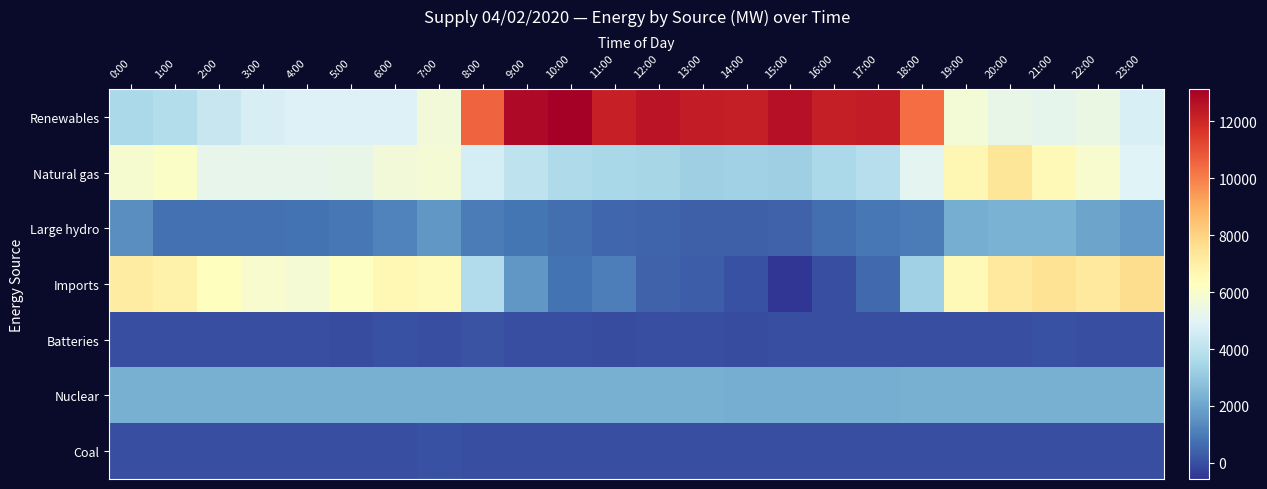

Reading left to right, transcribe all the data shown in this chart.

Renewables: 0:00=3559	1:00=3790	2:00=4300	3:00=4698	4:00=4846	5:00=4853	6:00=4885	7:00=5684	8:00=10582	9:00=12848	10:00=13135	11:00=12196	12:00=12501	13:00=12288	14:00=12234	15:00=12636	16:00=12234	17:00=12323	18:00=10388	19:00=5698	20:00=5312	21:00=5204	22:00=5390	23:00=4781
Natural gas: 0:00=5860	1:00=6115	2:00=5252	3:00=5241	4:00=5235	5:00=5311	6:00=5673	7:00=5765	8:00=4638	9:00=4051	10:00=3621	11:00=3533	12:00=3463	13:00=3284	14:00=3338	15:00=3280	16:00=3594	17:00=3851	18:00=5065	19:00=6624	20:00=7395	21:00=6538	22:00=5934	23:00=4937
Large hydro: 0:00=1466	1:00=731	2:00=768	3:00=718	4:00=794	5:00=925	6:00=1161	7:00=1645	8:00=1031	9:00=835	10:00=671	11:00=549	12:00=475	13:00=378	14:00=395	15:00=434	16:00=666	17:00=887	18:00=1014	19:00=2229	20:00=2359	21:00=2331	22:00=1981	23:00=1681
Imports: 0:00=7127	1:00=6922	2:00=6304	3:00=5922	4:00=5780	5:00=6189	6:00=6599	7:00=6444	8:00=3723	9:00=1669	10:00=807	11:00=1054	12:00=423	13:00=307	14:00=58	15:00=-567	16:00=3	17:00=604	18:00=3297	19:00=6515	20:00=7218	21:00=7501	22:00=7225	23:00=7728
Batteries: 0:00=6	1:00=5	2:00=-1	3:00=-14	4:00=-23	5:00=-34	6:00=39	7:00=-16	8:00=77	9:00=0	10:00=0	11:00=-38	12:00=-31	13:00=-24	14:00=-33	15:00=-4	16:00=0	17:00=0	18:00=-3	19:00=-7	20:00=-13	21:00=23	22:00=-28	23:00=19
Nuclear: 0:00=2274	1:00=2270	2:00=2271	3:00=2273	4:00=2272	5:00=2273	6:00=2273	7:00=2272	8:00=2273	9:00=2272	10:00=2274	11:00=2273	12:00=2272	13:00=2270	14:00=2268	15:00=2266	16:00=2267	17:00=2268	18:00=2271	19:00=2271	20:00=2271	21:00=2273	22:00=2272	23:00=2272
Coal: 0:00=20	1:00=20	2:00=20	3:00=21	4:00=21	5:00=21	6:00=20	7:00=22	8:00=21	9:00=20	10:00=19	11:00=19	12:00=19	13:00=20	14:00=20	15:00=21	16:00=20	17:00=20	18:00=20	19:00=18	20:00=17	21:00=19	22:00=19	23:00=19